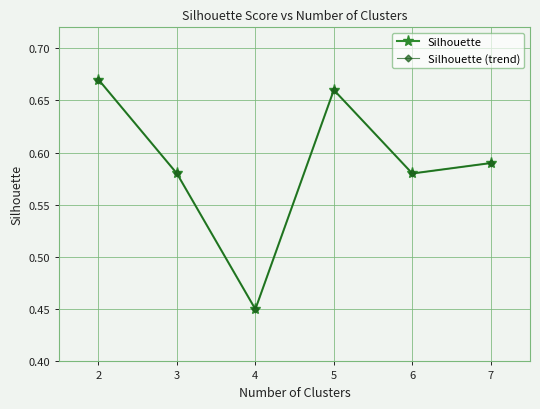

How many lines are shown in the chart?

2